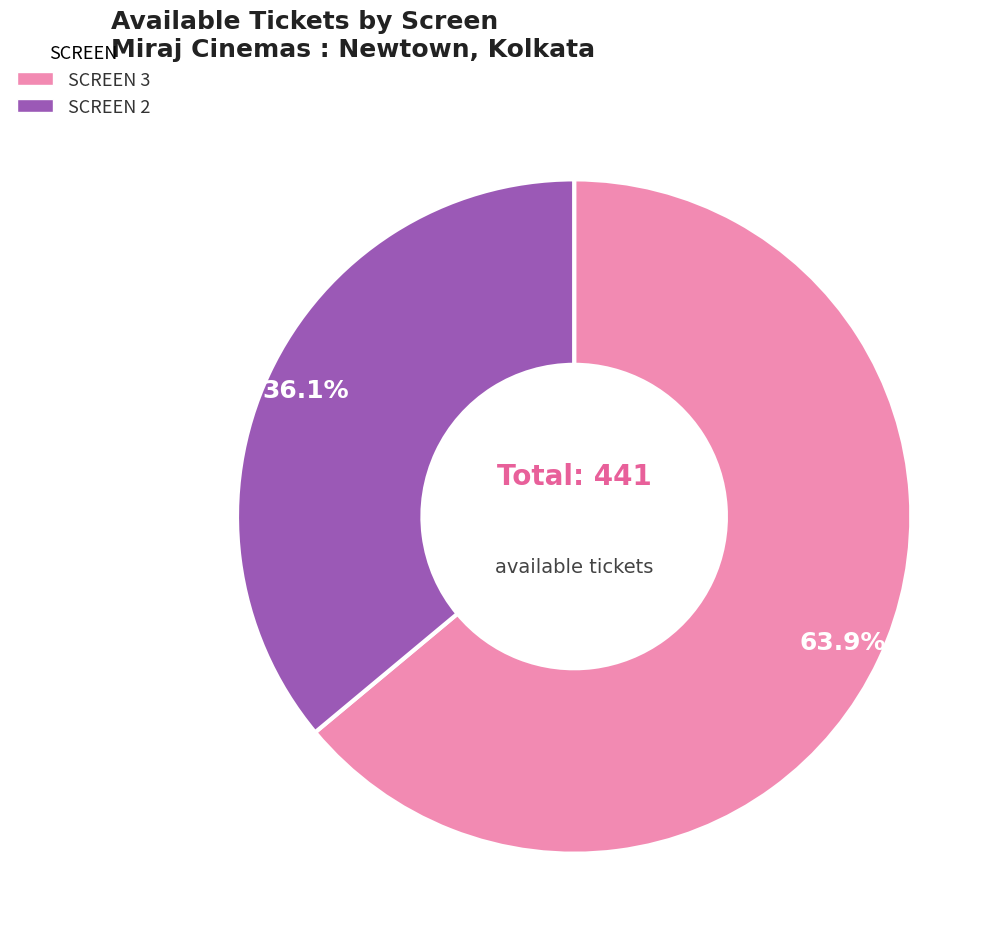

To the nearest percent, what is the difference between the SCREEN 3 and SCREEN 2 slice percentages?

28%